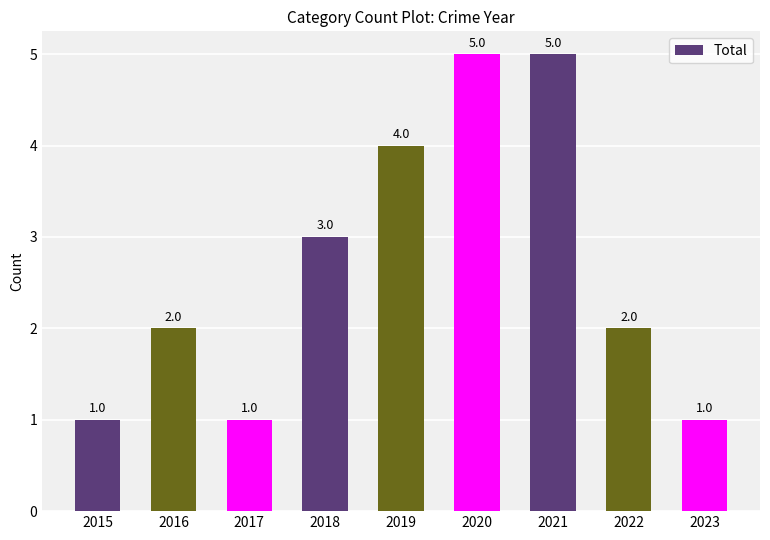

Reading left to right, what are all the values shown in this chart?

1	2	1	3	4	5	5	2	1